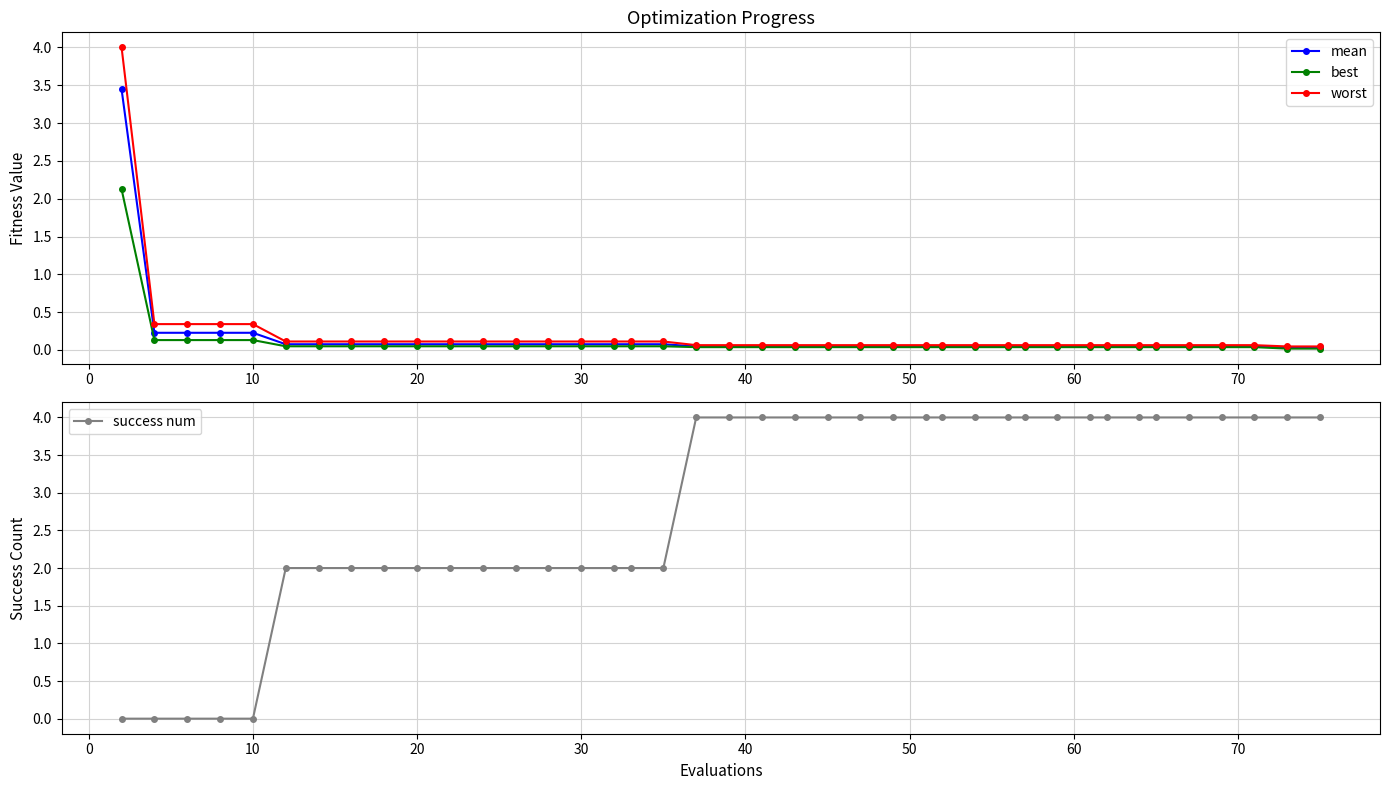

What is the difference between the maximum and minimum values in the mean series?

3.4